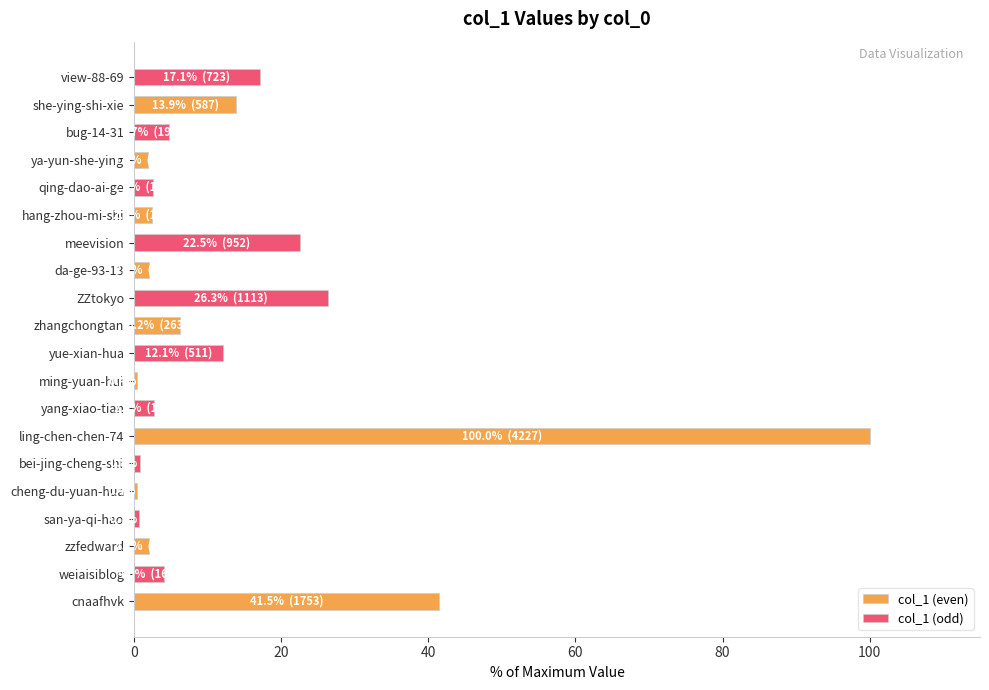

Is it true that col_1 (even) equals 2.5 at hang-zhou-mi-shi?

True